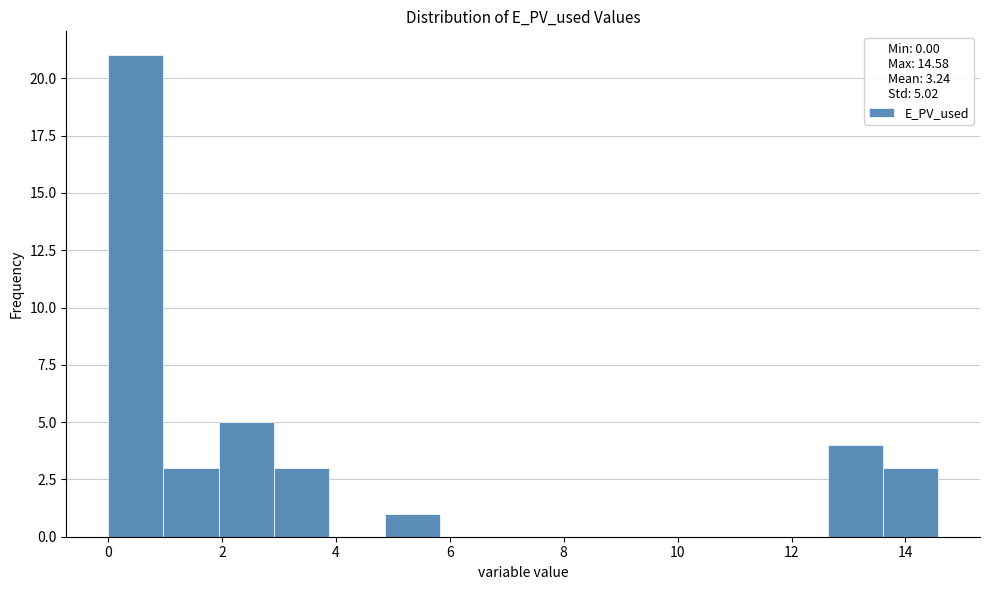

Reading left to right, transcribe this chart: for each bar, give the range it covers on the x-axis and its height. Neither the bar edges nor the heights are printed on the chart, so give them approximately, as read against the axes.

0.0 to 1.0: 21
1.0 to 2.0: 3
2.0 to 3.0: 5
3.0 to 3.8: 3
3.8 to 4.8: 0
4.8 to 5.8: 1
5.8 to 6.8: 0
6.8 to 7.8: 0
7.8 to 8.8: 0
8.8 to 9.8: 0
9.8 to 10.6: 0
10.6 to 11.6: 0
11.6 to 12.6: 0
12.6 to 13.6: 4
13.6 to 14.6: 3